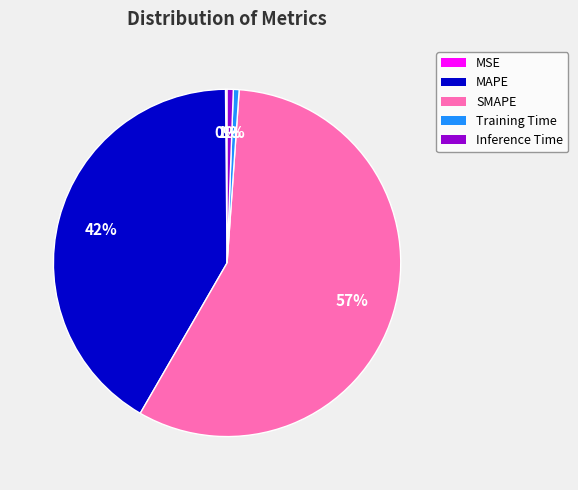

What percentage is the Training Time slice, to the nearest percent?

1%